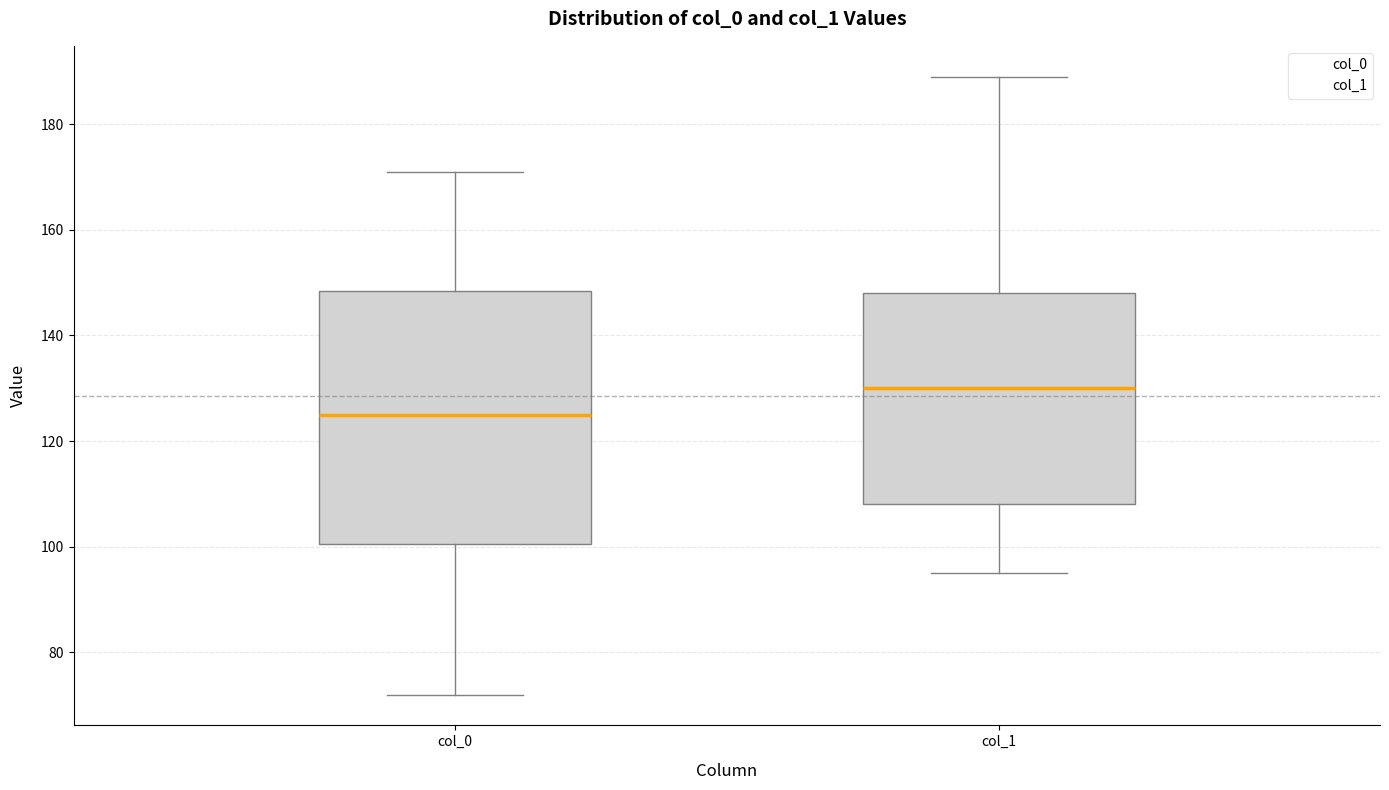

Which box has the lowest median line?

col_0